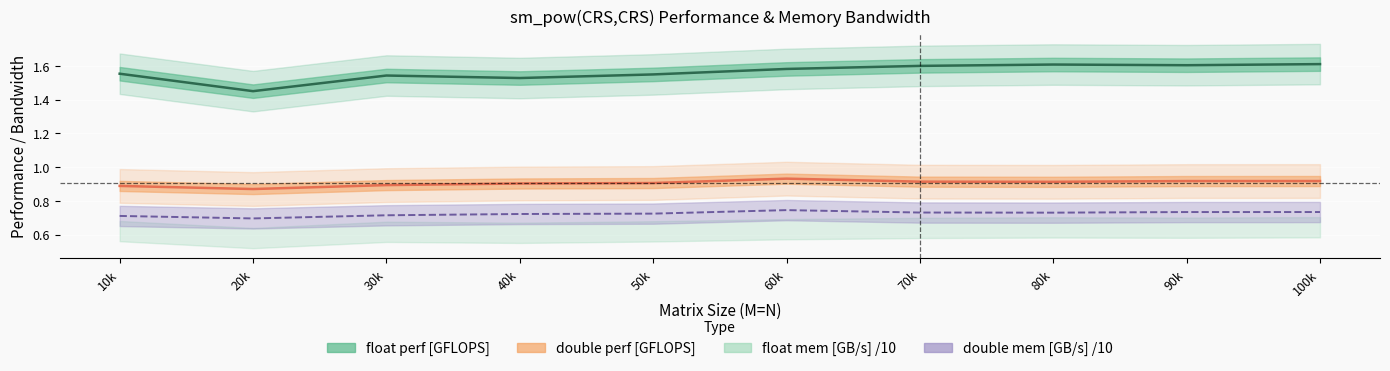

What is the label of the 5th point from the left?

50k